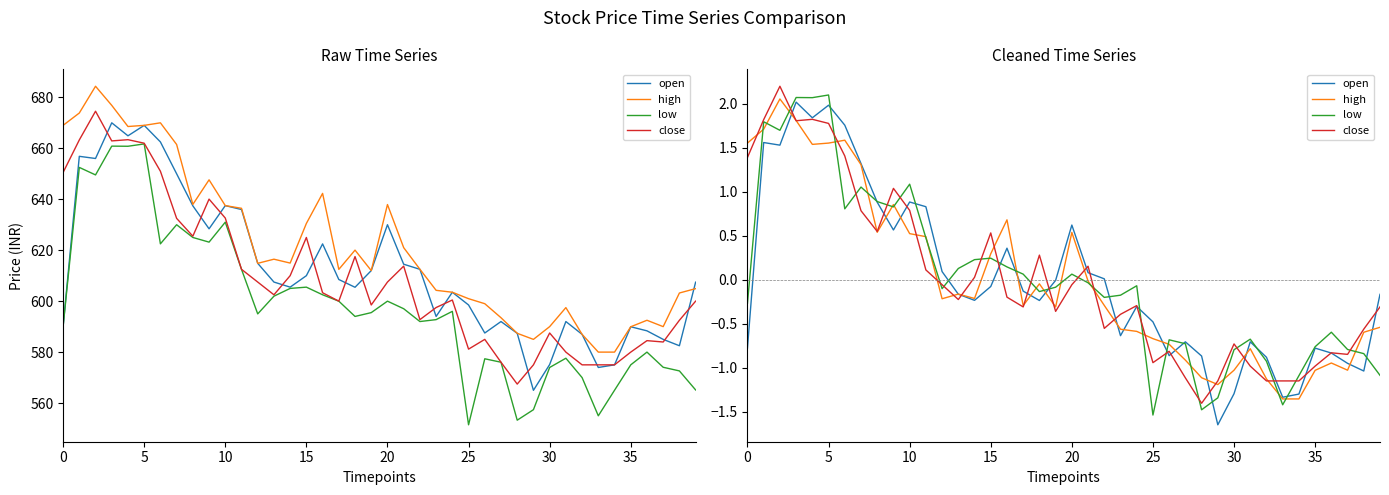

What is the maximum value shown in the chart?

2.2